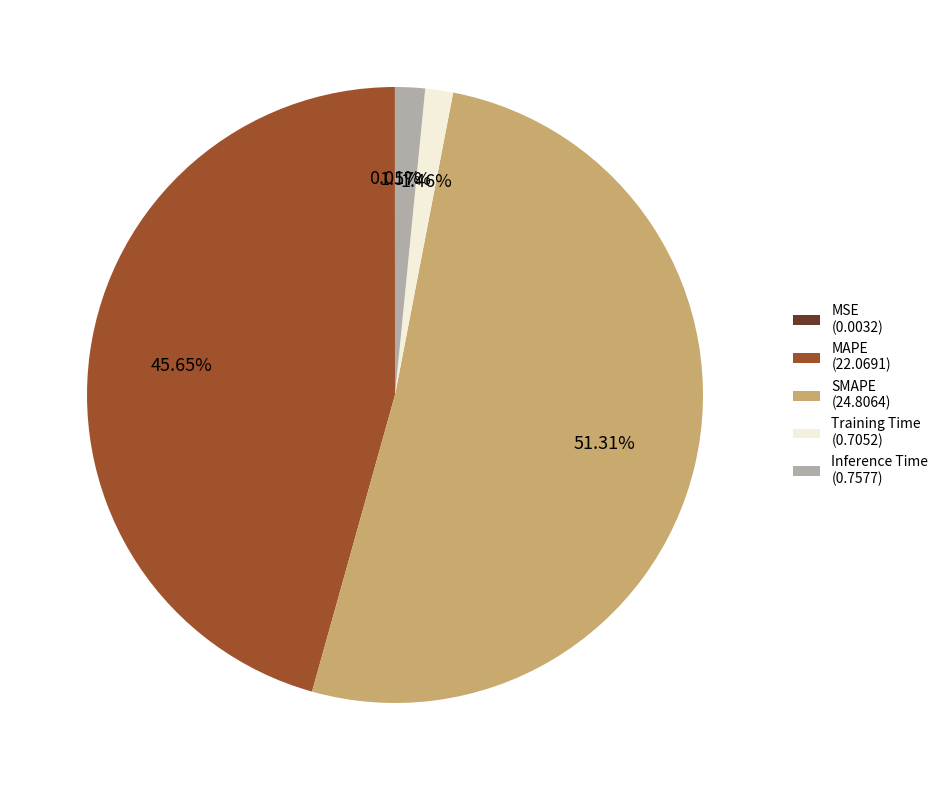

What is the majority slice?

SMAPE